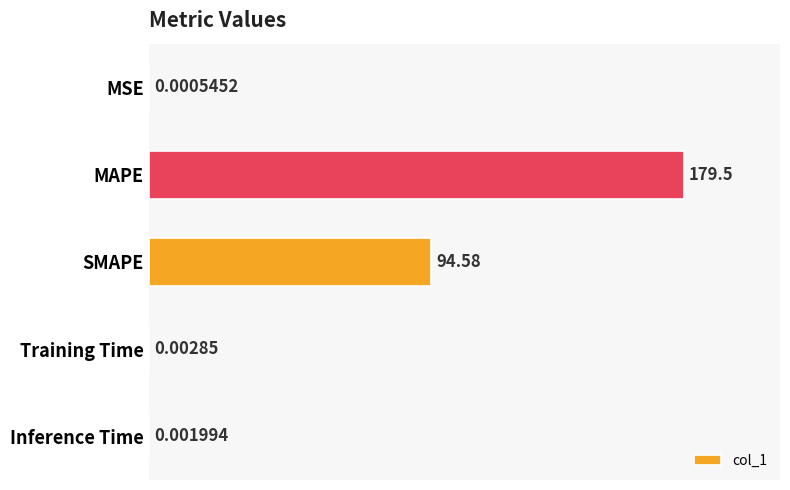

What is the ratio of the value at SMAPE to the value at MAPE?

0.5